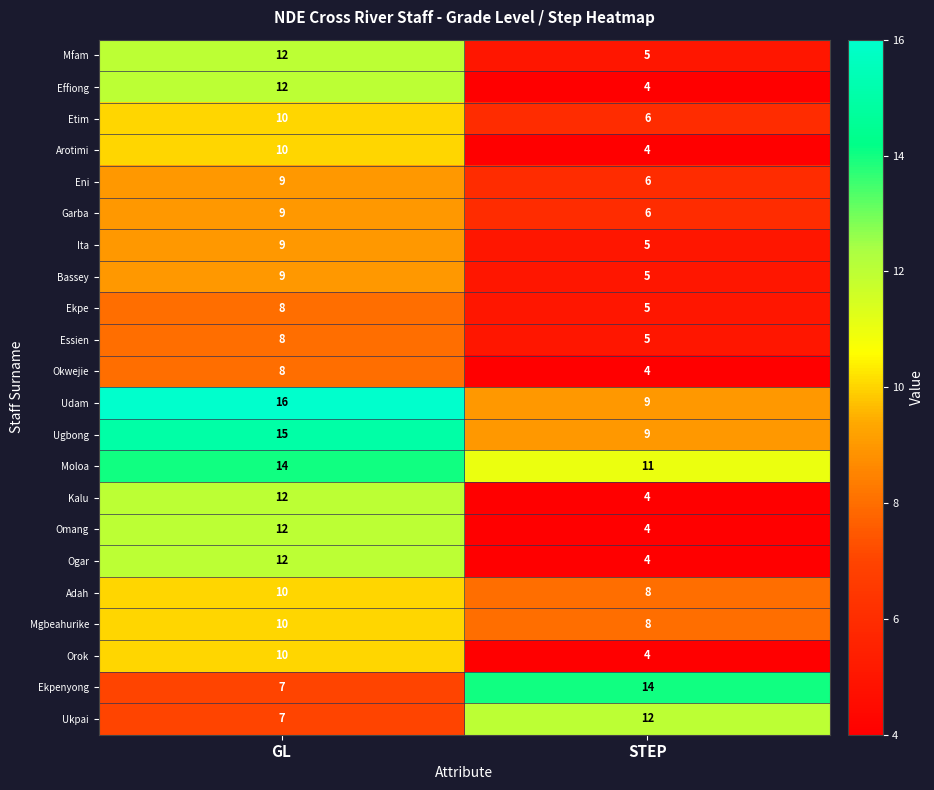

What is the sum of all Garba values?

15